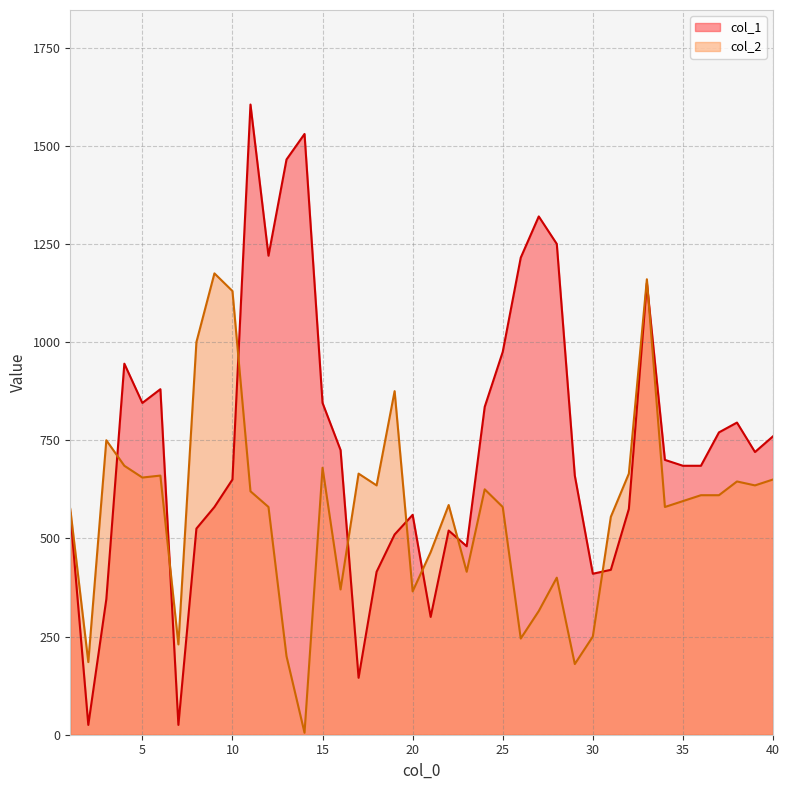

Does the chart have visible grid lines?

Yes